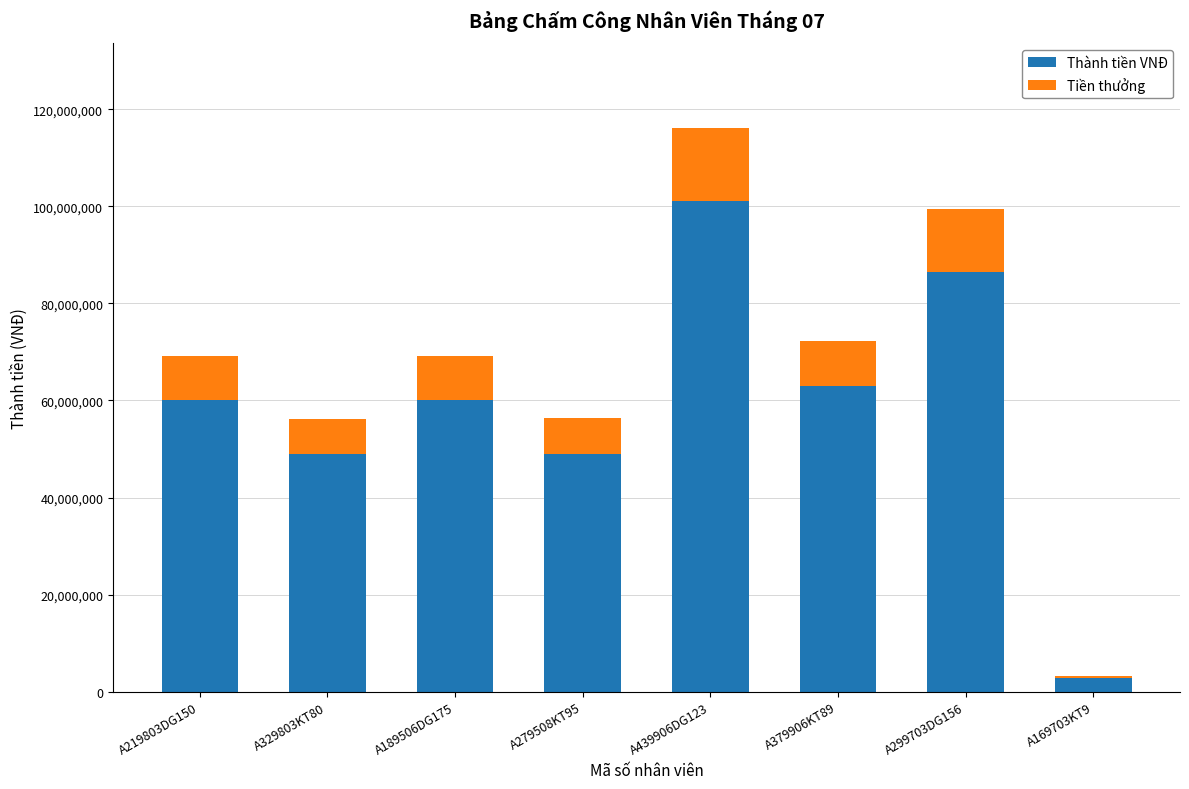

At which label does Thành tiền VNĐ reach its minimum?

A169703KT9